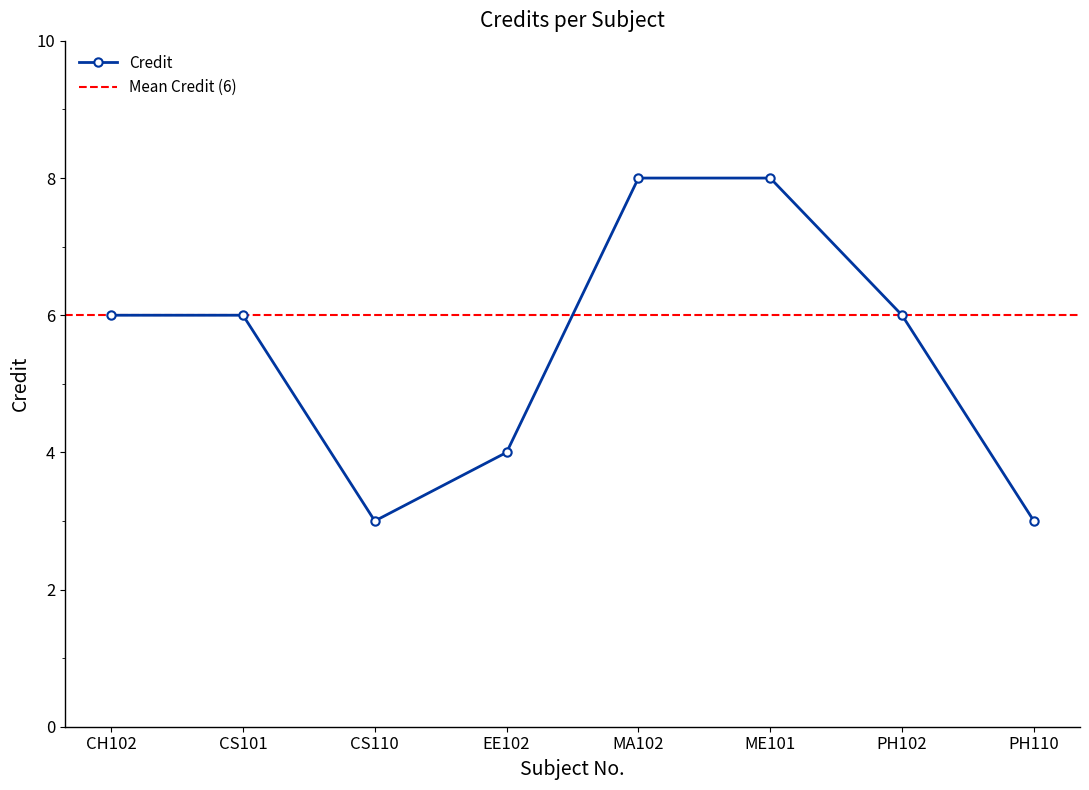

At which category does the chart reach its peak across all series?

MA102